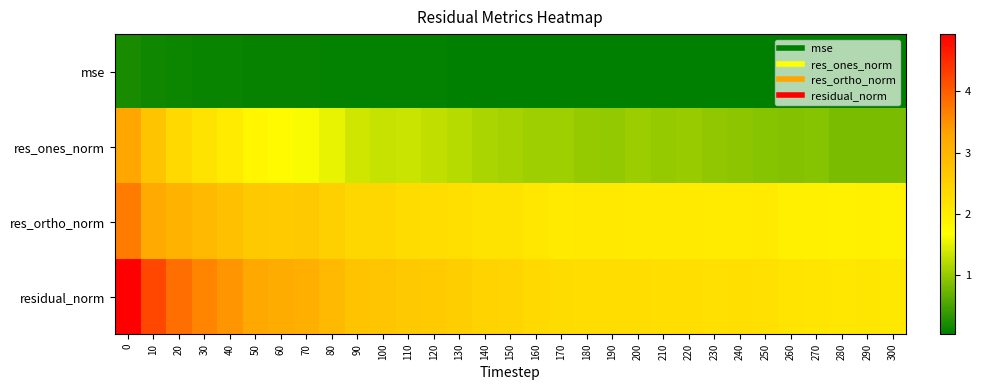

Reading left to right, transcribe all the data shown in this chart.

mse: 0=0.2	10=0.1	20=0.1	30=0.1	40=0.1	50=0.1	60=0.1	70=0.1	80=0.1	90=0.1	100=0.1	110=0.1	120=0.1	130=0.1	140=0.0	150=0.0	160=0.0	170=0.0	180=0.0	190=0.0	200=0.0	210=0.0	220=0.0	230=0.0	240=0.0	250=0.0	260=0.0	270=0.0	280=0.0	290=0.0	300=0.0
res_ones_norm: 0=3.3	10=2.7	20=2.3	30=2.2	40=2.0	50=1.8	60=1.7	70=1.6	80=1.5	90=1.4	100=1.3	110=1.3	120=1.3	130=1.2	140=1.1	150=1.1	160=1.1	170=1.1	180=1.0	190=1.0	200=1.0	210=1.0	220=1.0	230=1.0	240=1.0	250=0.9	260=0.9	270=0.9	280=0.8	290=0.8	300=0.8
res_ortho_norm: 0=3.7	10=3.2	20=3.0	30=2.9	40=2.8	50=2.6	60=2.6	70=2.6	80=2.5	90=2.4	100=2.4	110=2.3	120=2.3	130=2.2	140=2.2	150=2.2	160=2.1	170=2.0	180=2.1	190=2.1	200=2.0	210=2.0	220=2.0	230=2.0	240=2.0	250=2.0	260=1.9	270=1.9	280=1.9	290=1.9	300=1.9
residual_norm: 0=4.9	10=4.2	20=3.8	30=3.6	40=3.5	50=3.2	60=3.2	70=3.1	80=2.9	90=2.7	100=2.7	110=2.7	120=2.6	130=2.5	140=2.5	150=2.4	160=2.3	170=2.3	180=2.3	190=2.3	200=2.3	210=2.3	220=2.3	230=2.2	240=2.2	250=2.2	260=2.1	270=2.1	280=2.1	290=2.1	300=2.1